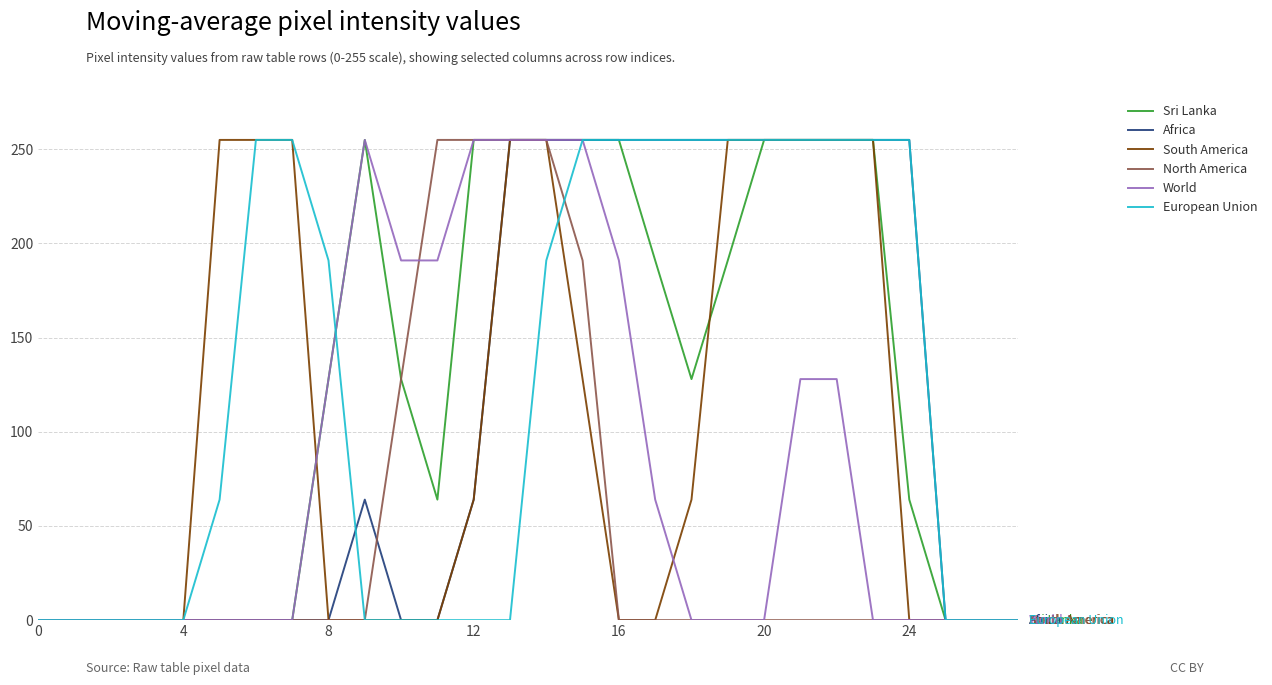

What is the highest value of the North America series?

255